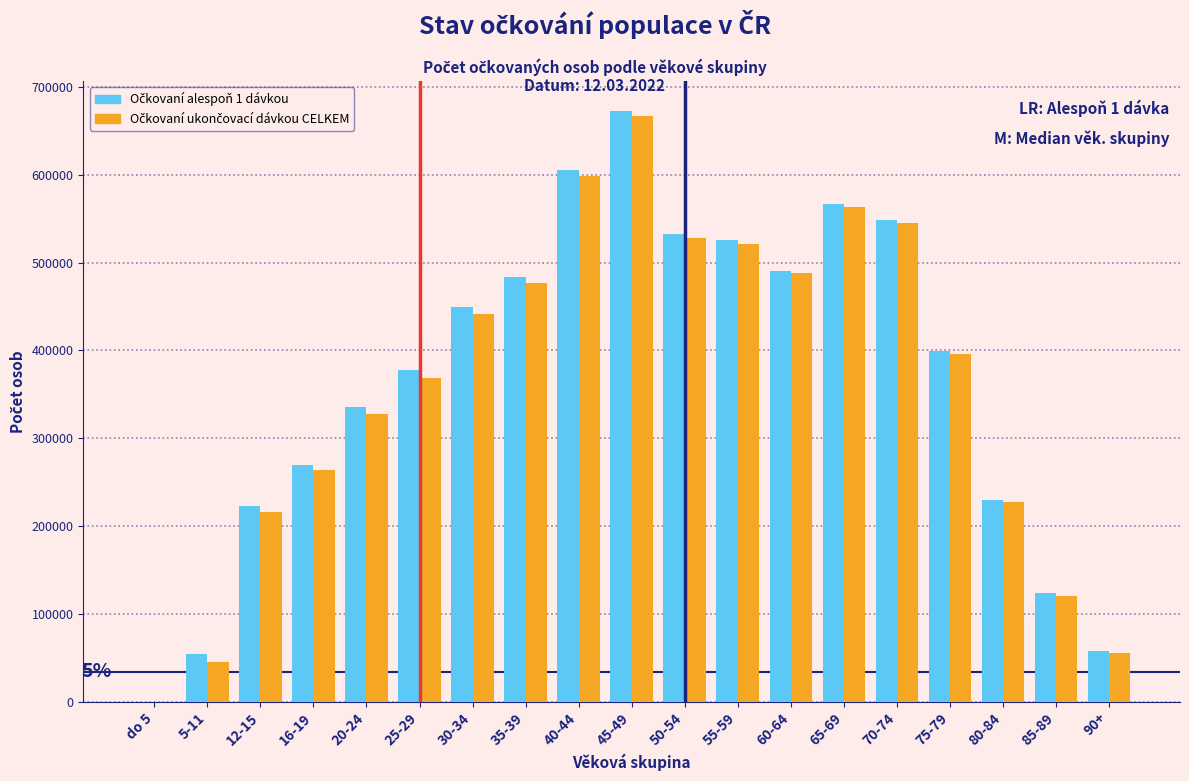

Which label corresponds to the largest value in the chart?

45-49